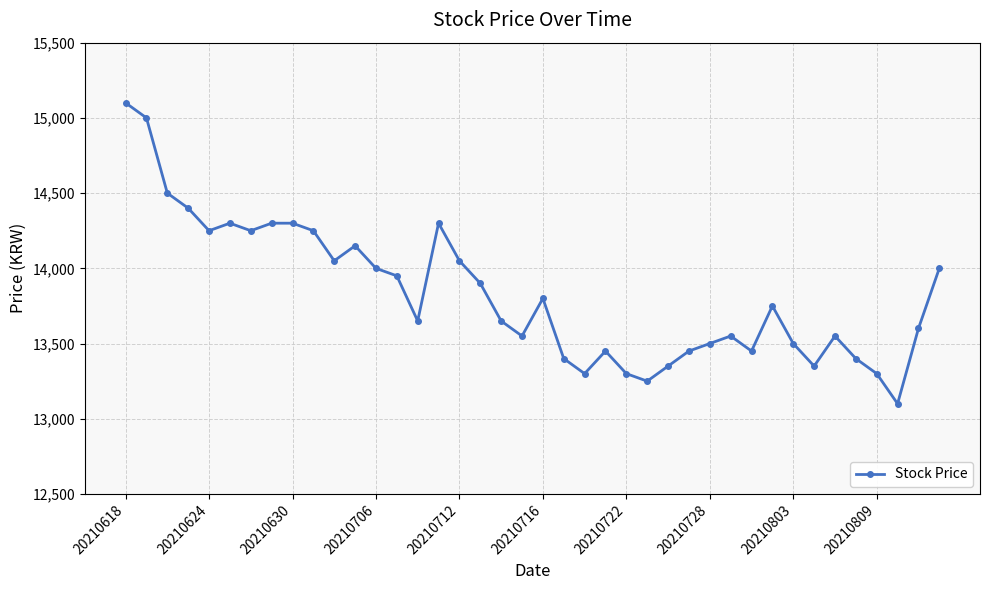

What is the value of the 27th point from the left?

13350